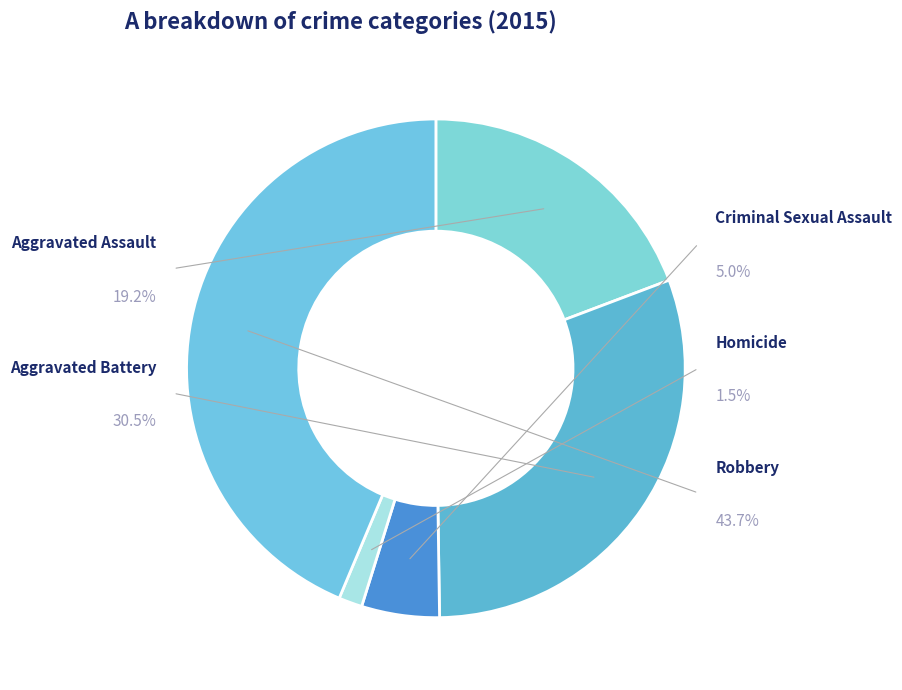

Rank the categories by value from lowest to highest.

Homicide, Criminal Sexual Assault, Aggravated Assault, Aggravated Battery, Robbery